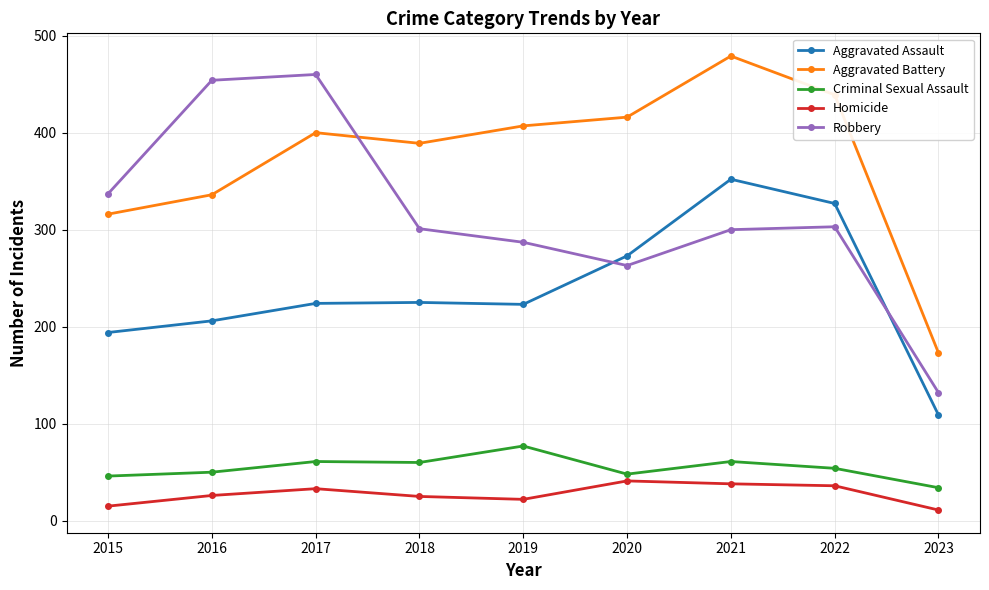

What is the spread (max minus min) of values at 2021?

441